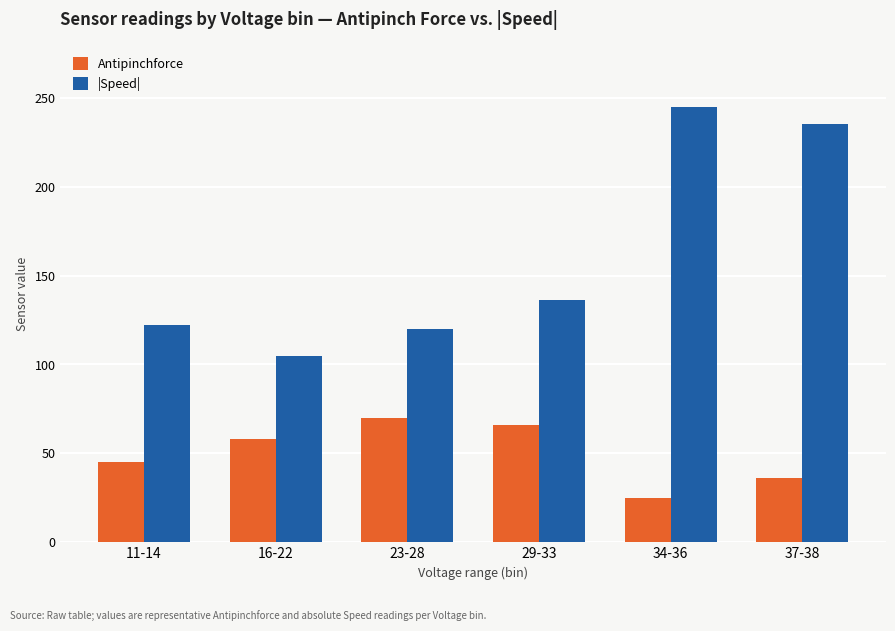

How many bars are there in total?

12